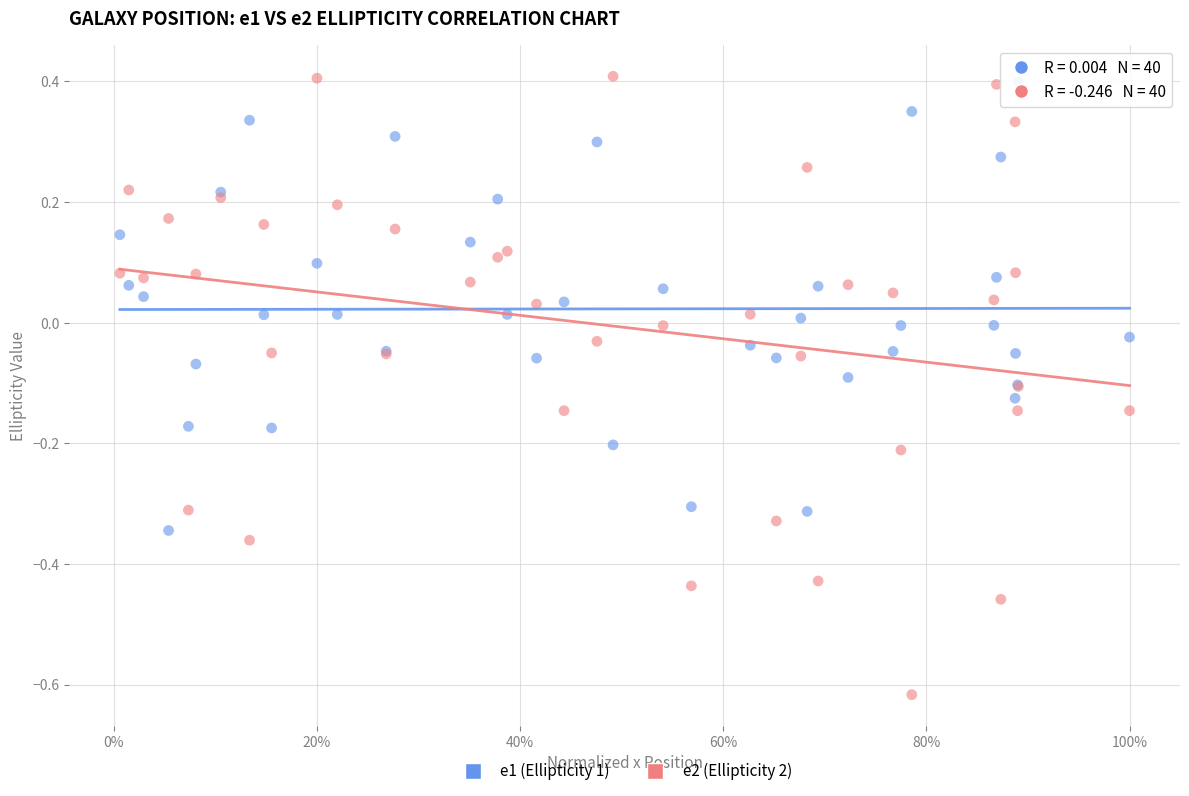

What are all the series names shown in the legend?

e1 (Ellipticity 1), e2 (Ellipticity 2)